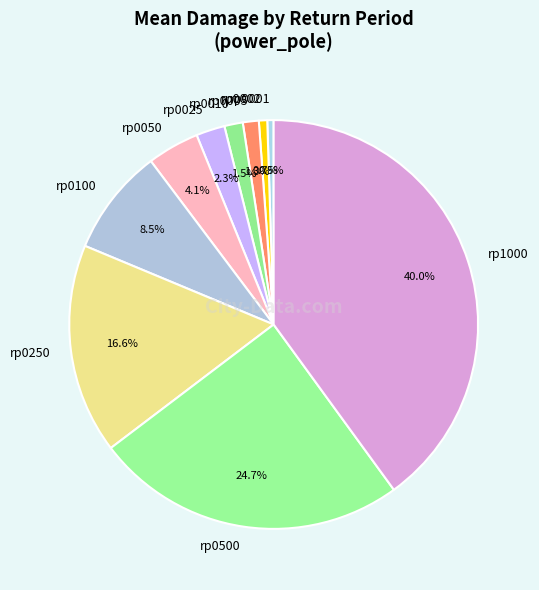

How many segments does this pie chart have?

10